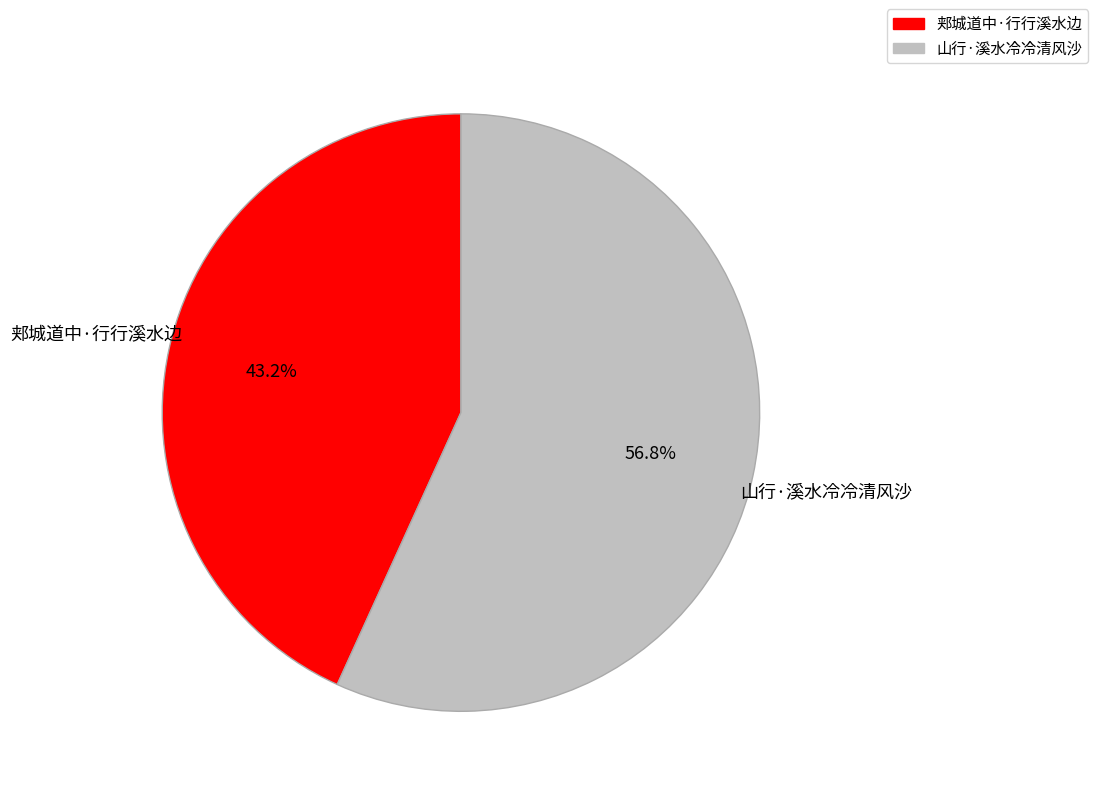

Rank the categories by value from lowest to highest.

郏城道中·行行溪水边, 山行·溪水冷冷清风沙